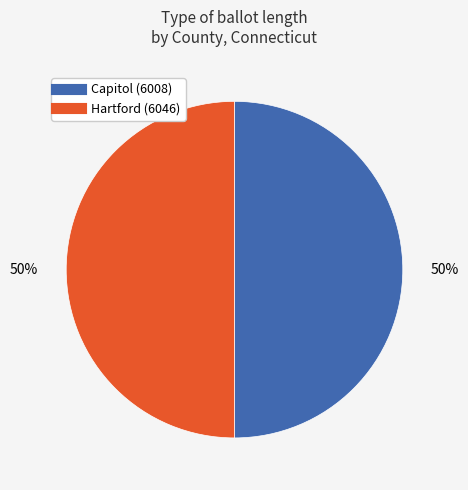

Approximately how many times larger is the value at Capitol (6008) compared to Hartford (6046)?

1.0